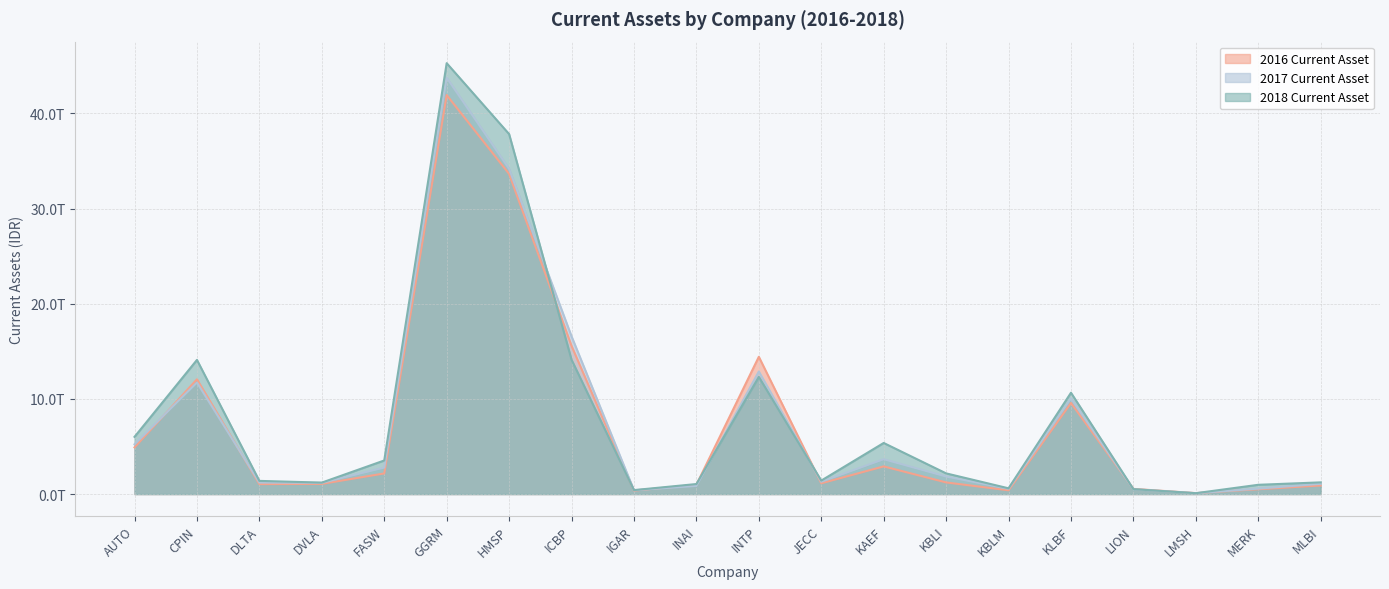

What is the label of the 19th point from the right?

CPIN